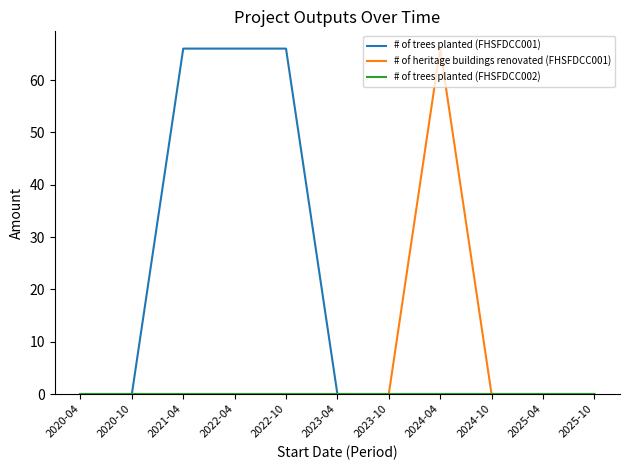

What position from the right is 2024-10?

3